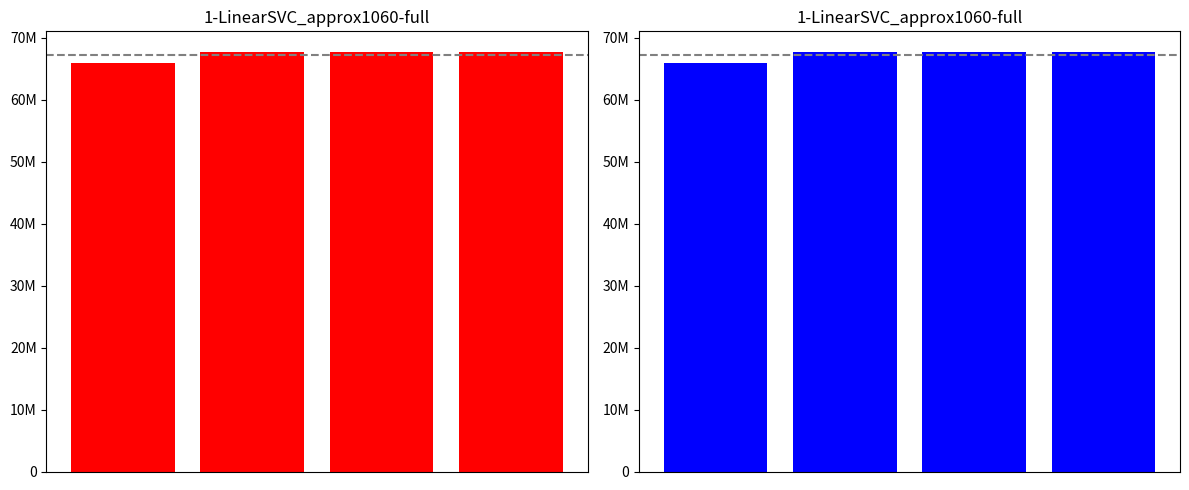

Does the chart contain stacked bars?

No